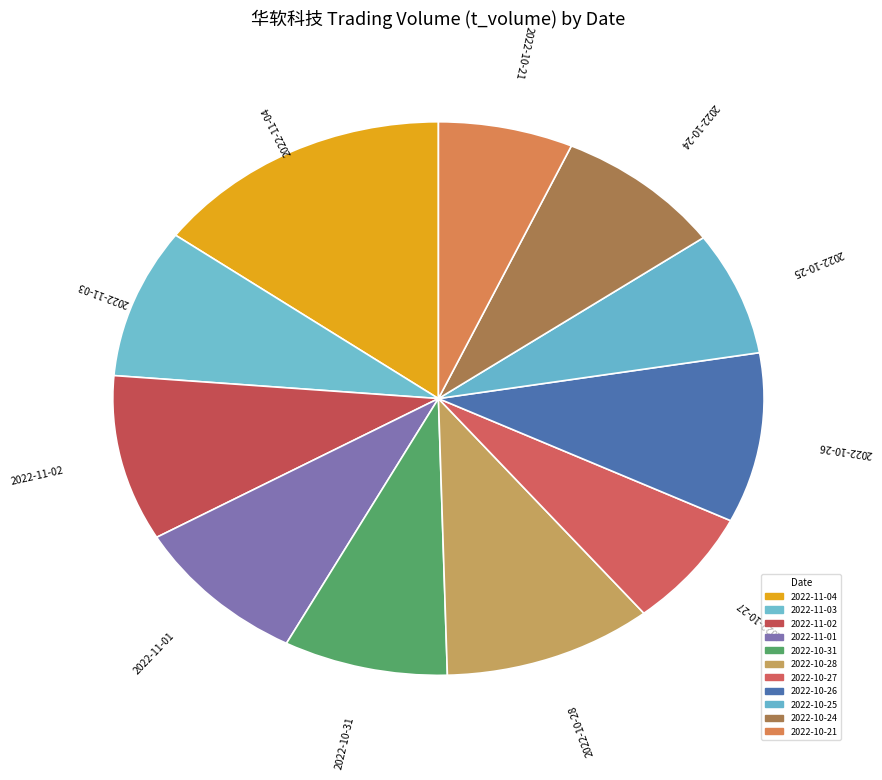

Does 2022-11-01 account for over 50% of the chart?

No